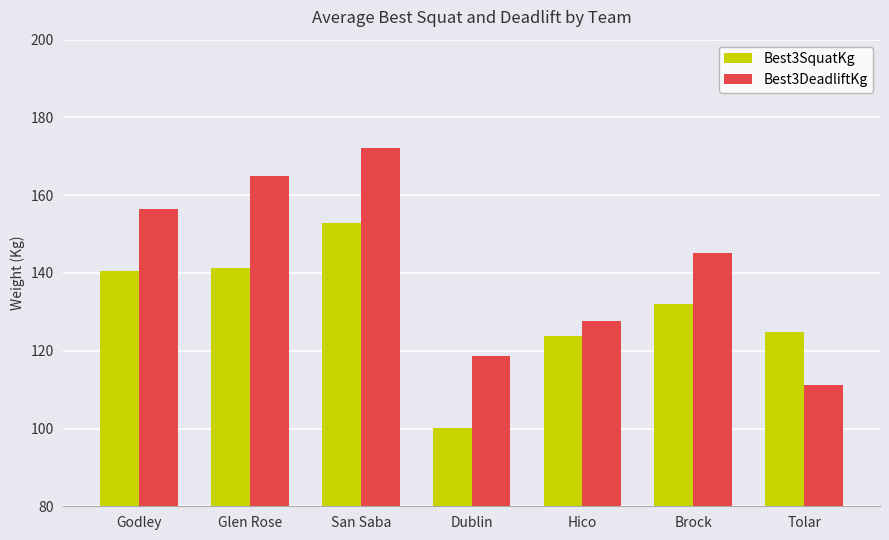

The value of Best3DeadliftKg at Hico is 221.5. True or false?

False